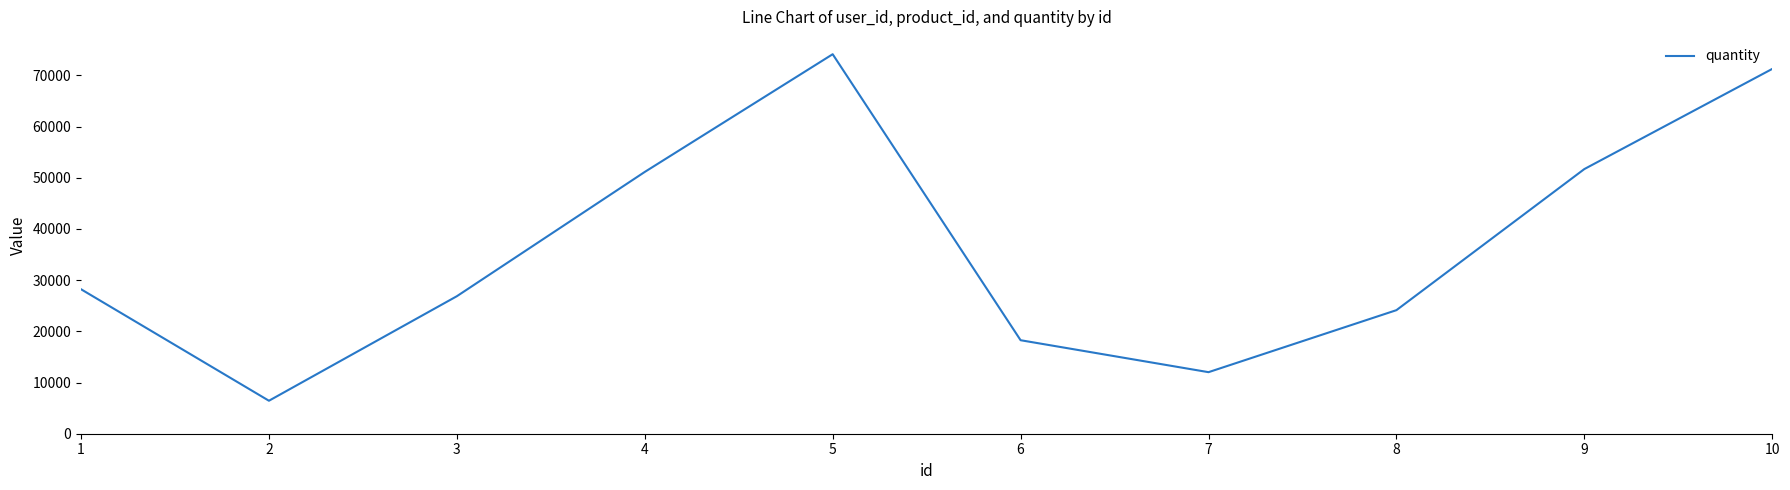

What is the difference between the values at 7 and 3?

14833